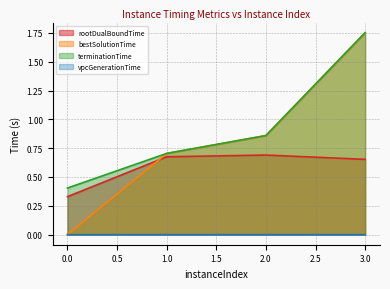

At which label does terminationTime reach its peak?

3.0